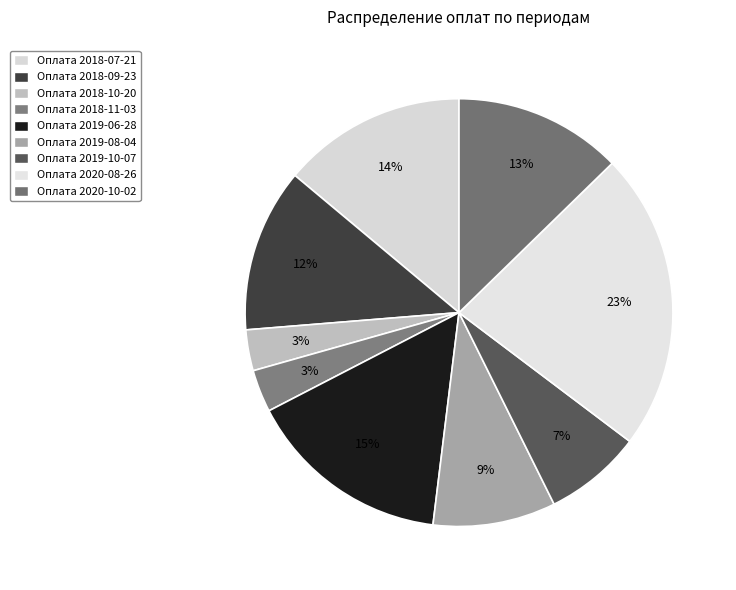

True or false: Оплата 2019-10-07 accounts for 7% of the total.

True